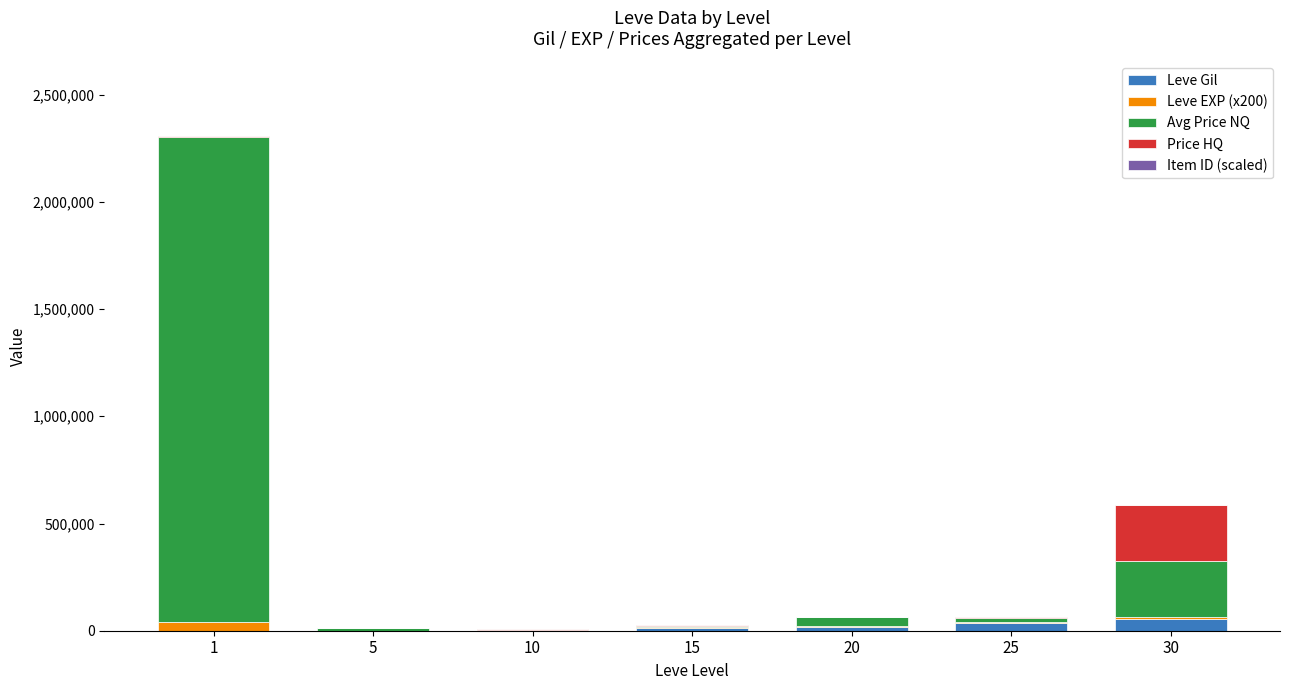

What is the difference between the second highest and minimum values in the Price HQ series?

4800